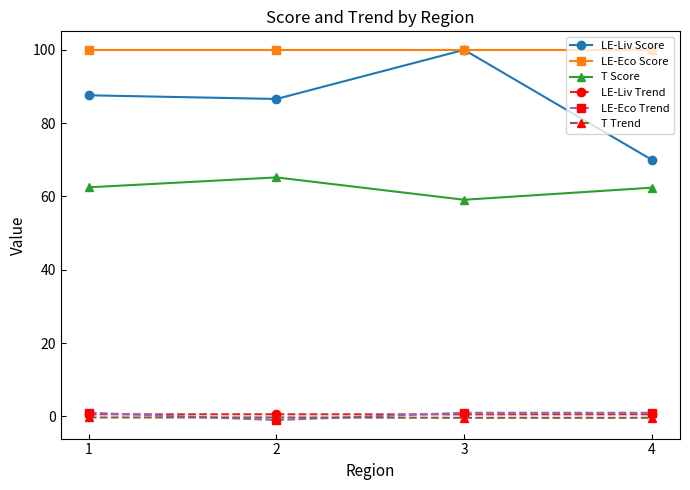

What is the total value across all series at 2?

251.1